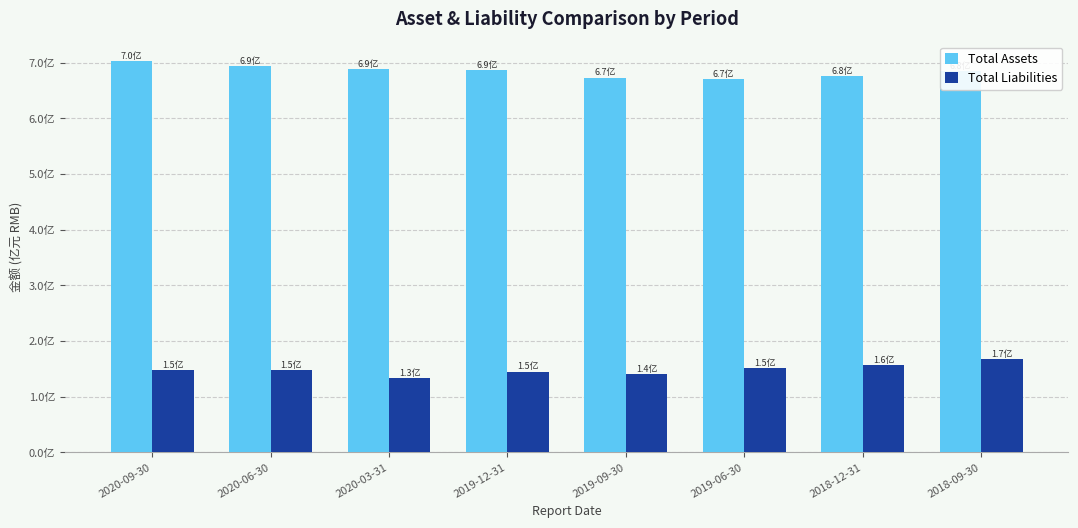

Does the chart contain any negative values?

No